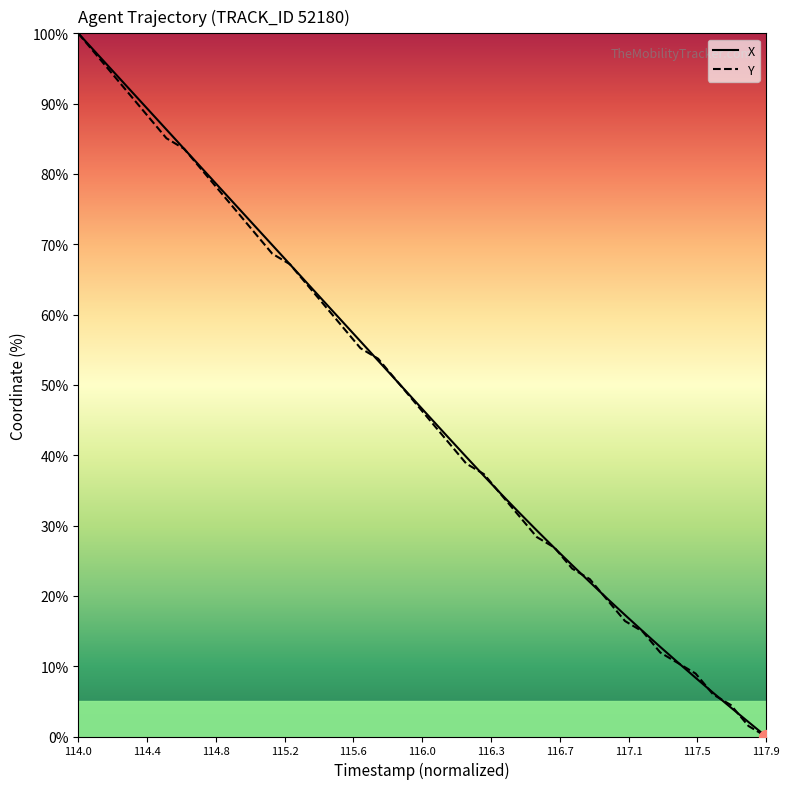

What is the greatest value displayed?

100.0